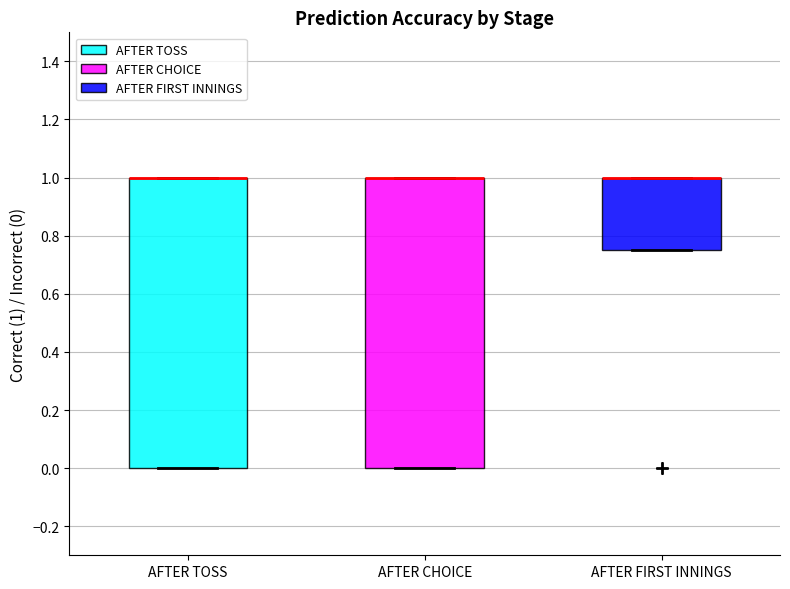

Reading left to right, transcribe this box plot: for each box, give where its median line is, the range the box spans, and where its two whiskers end, as read against the y-axis. The values are not printed on the chart, so give them approximately, as read against the axis.

AFTER TOSS: median 1.00 (drawn on the box's upper edge), box 0.00 to 1.00, whiskers 0.00 to 1.00
AFTER CHOICE: median 1.00 (drawn on the box's upper edge), box 0.00 to 1.00, whiskers 0.00 to 1.00
AFTER FIRST INNINGS: median 1.00 (drawn on the box's upper edge), box 0.76 to 1.00, whiskers 0.76 to 1.00